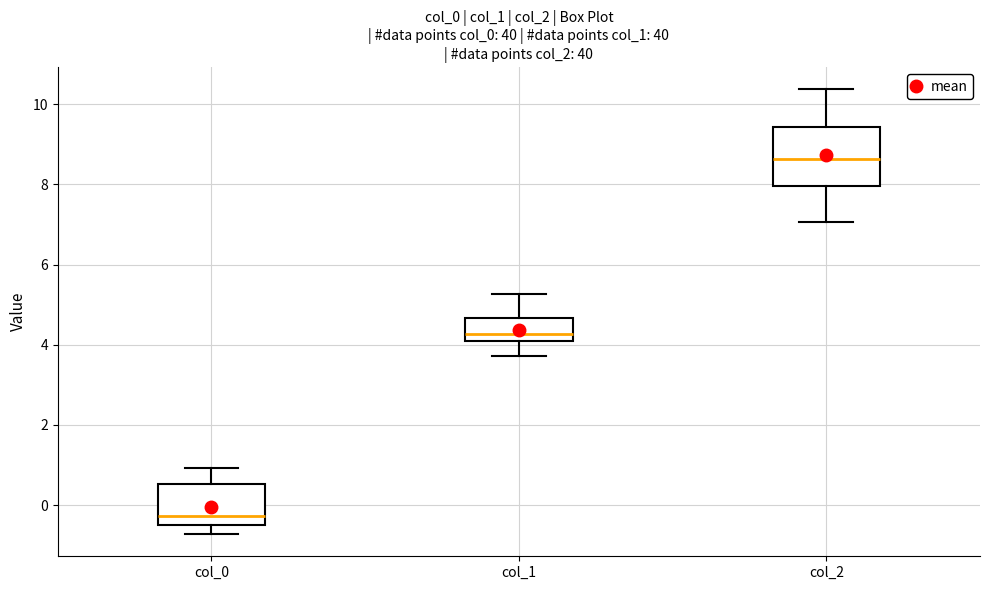

Reading left to right, transcribe this box plot: for each box, give where its median line is, the range the box spans, and where its two whiskers end, as read against the y-axis. The values are not printed on the chart, so give them approximately, as read against the axis.

col_0: median -0.2, box -0.4 to 0.6, whiskers -0.8 to 1.0
col_1: median 4.2 (just above the box's lower edge), box 4.2 to 4.6, whiskers 3.8 to 5.2
col_2: median 8.6, box 8.0 to 9.4, whiskers 7.0 to 10.4